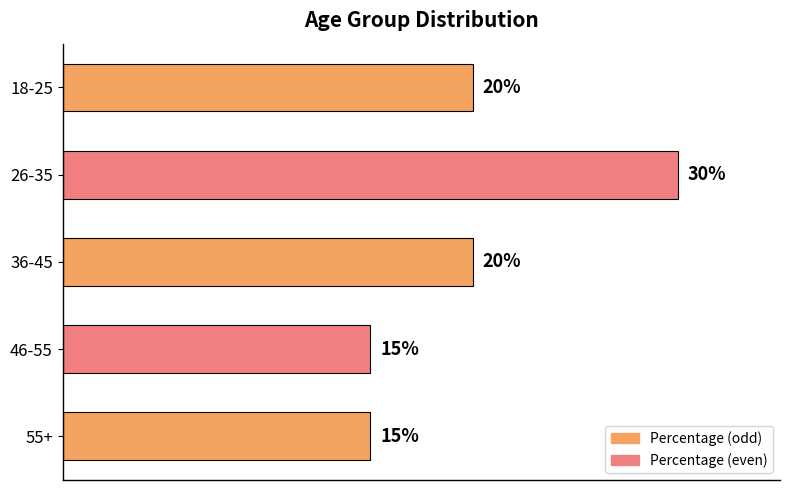

Which category has the highest value across all series?

26-35